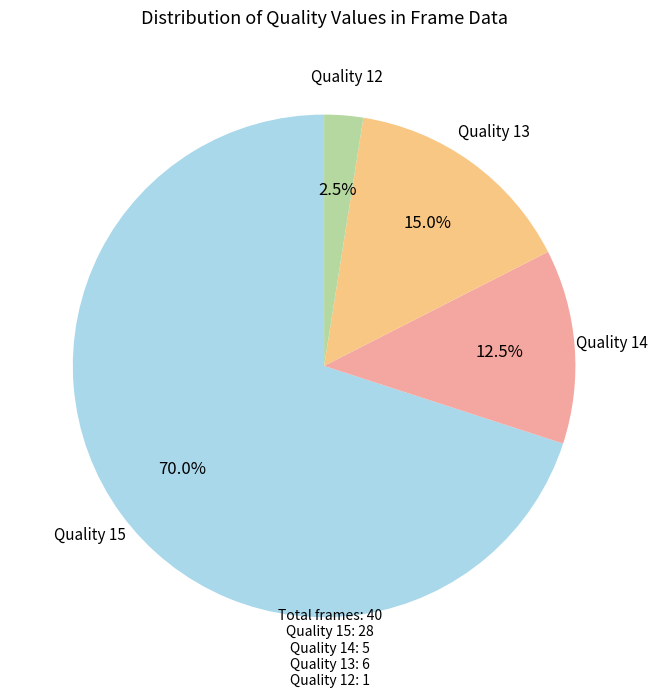

Rank the categories by value from lowest to highest.

Quality 12, Quality 14, Quality 13, Quality 15